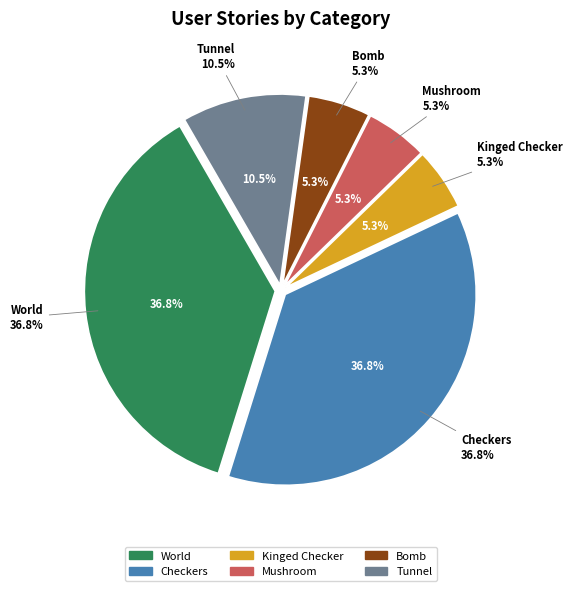

What is the smallest slice in the pie chart?

Kinged Checker